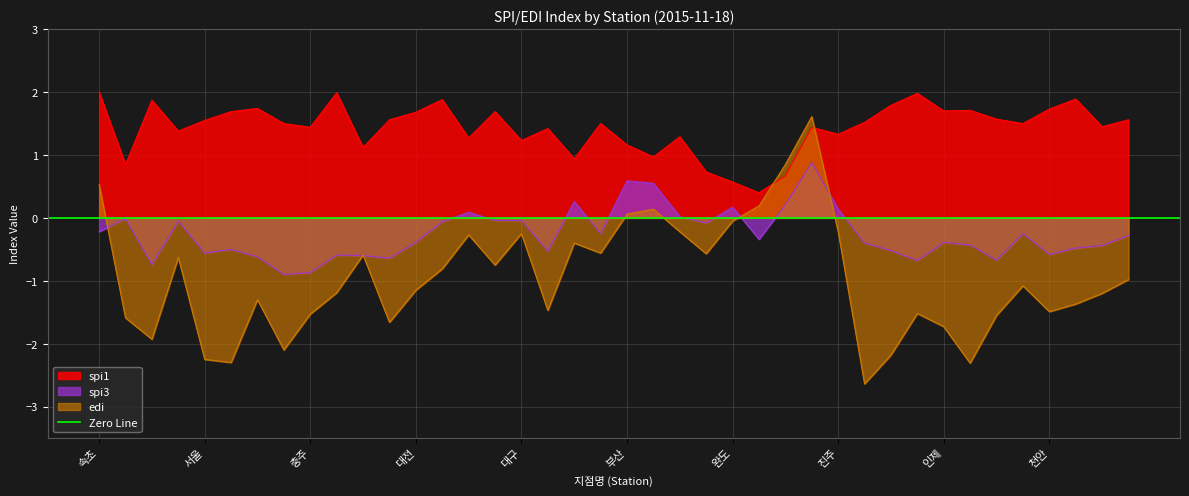

What is the difference between the highest and lowest values at 대관령?

2.4